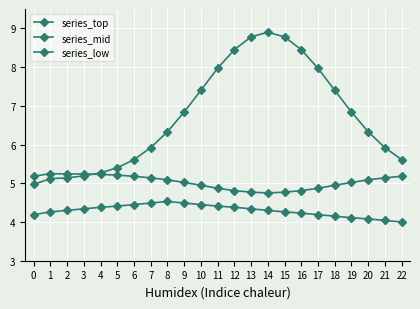

Rank the categories by series_top value from highest to lowest.

14, 13, 15, 12, 16, 11, 17, 10, 18, 9, 19, 8, 20, 7, 21, 6, 22, 5, 4, 3, 2, 1, 0